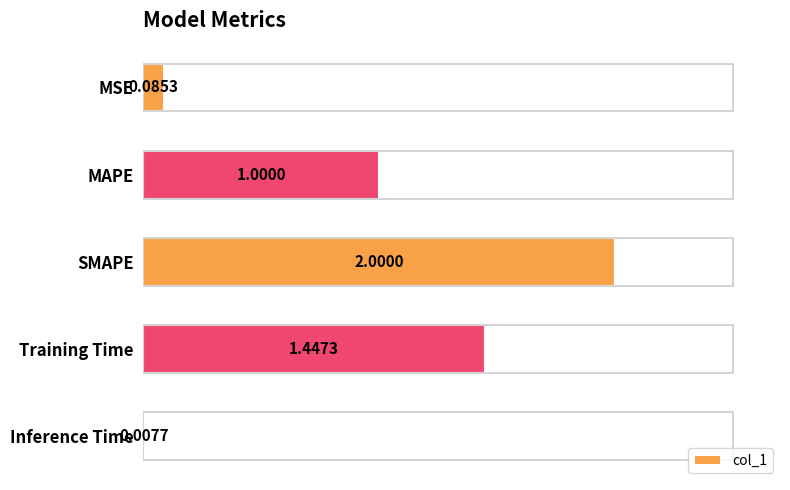

Reading left to right, transcribe all the data shown in this chart.

0.1	1.0	2.0	1.4	0.0